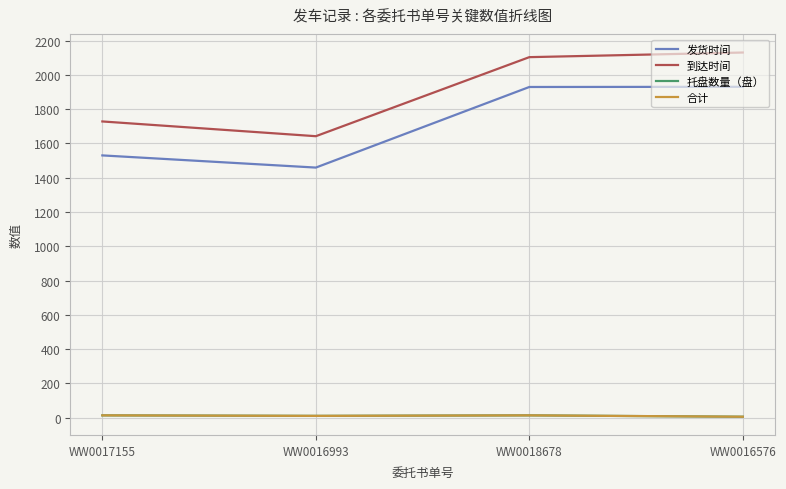

What is the total value across all series at WW0016993?

3123